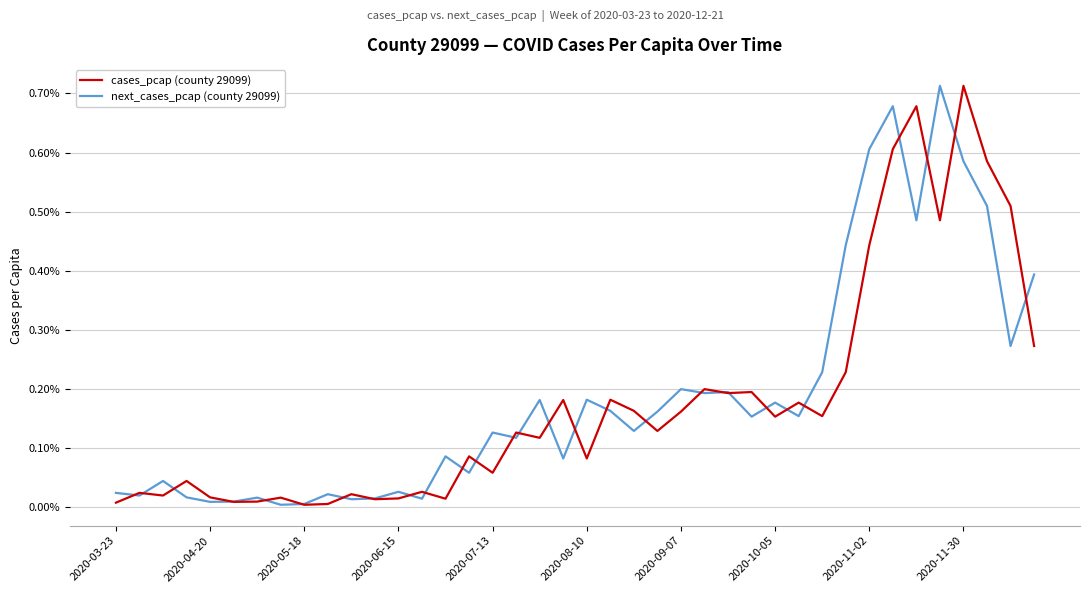

Does the chart have visible grid lines?

Yes